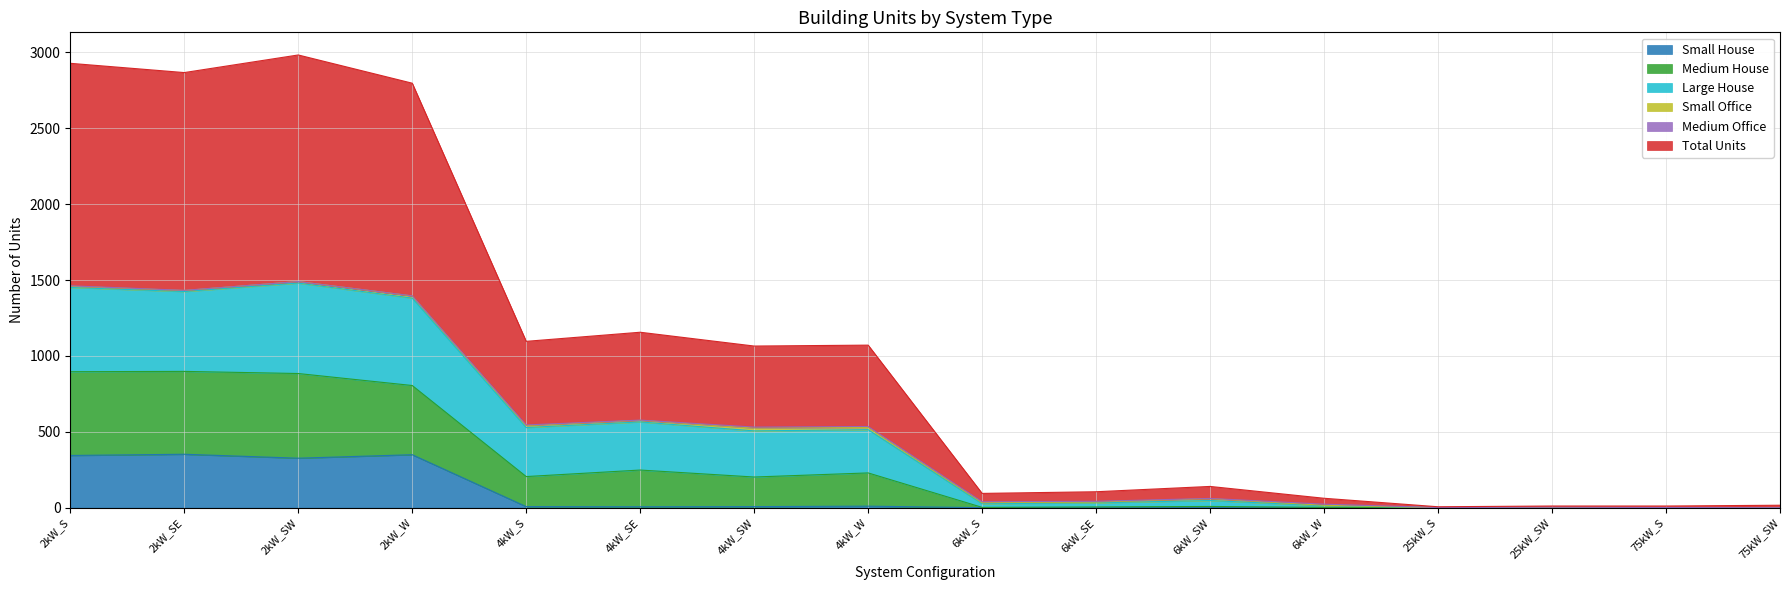

Is the value of Medium House at 2kW_SE greater than the value of Small House at 2kW_SW?

Yes